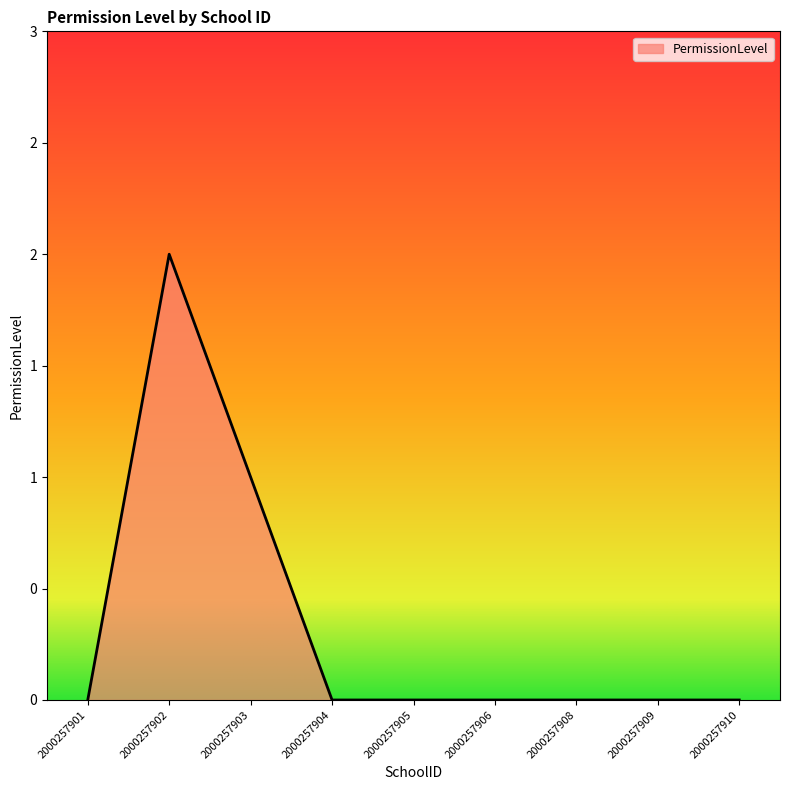

True or false: the data shows 0 at 2000257909.

True